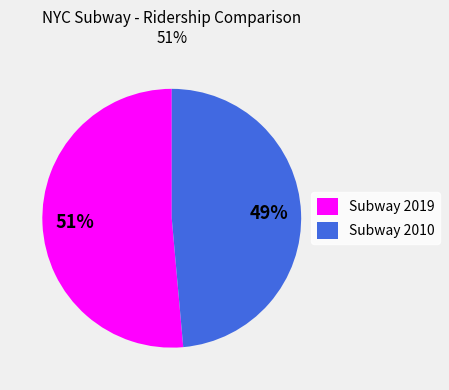

Is it true that Subway 2010 is 43% of the pie?

False